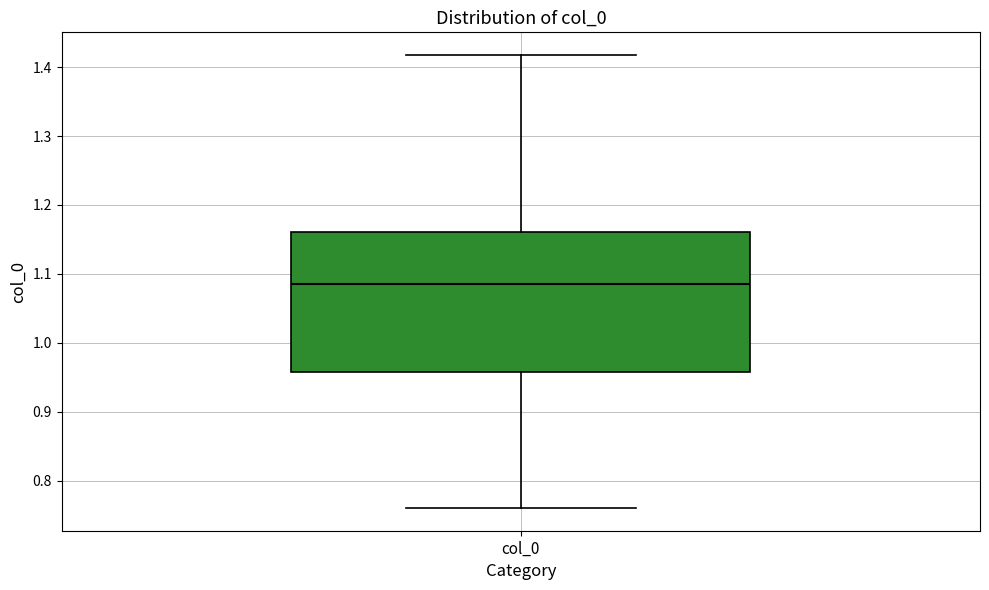

Transcribe this box plot: give where the median line is, the range the box spans, and where the two whiskers end, as read against the y-axis. The values are not printed on the chart, so give them approximately, as read against the axis.

median 1.08, box 0.96 to 1.16, whiskers 0.76 to 1.42